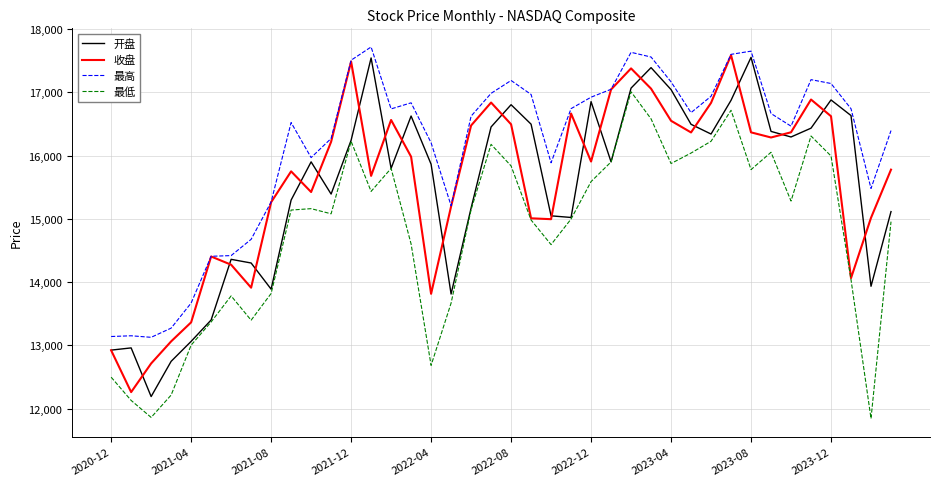

What is the minimum value for 开盘?

12190.7